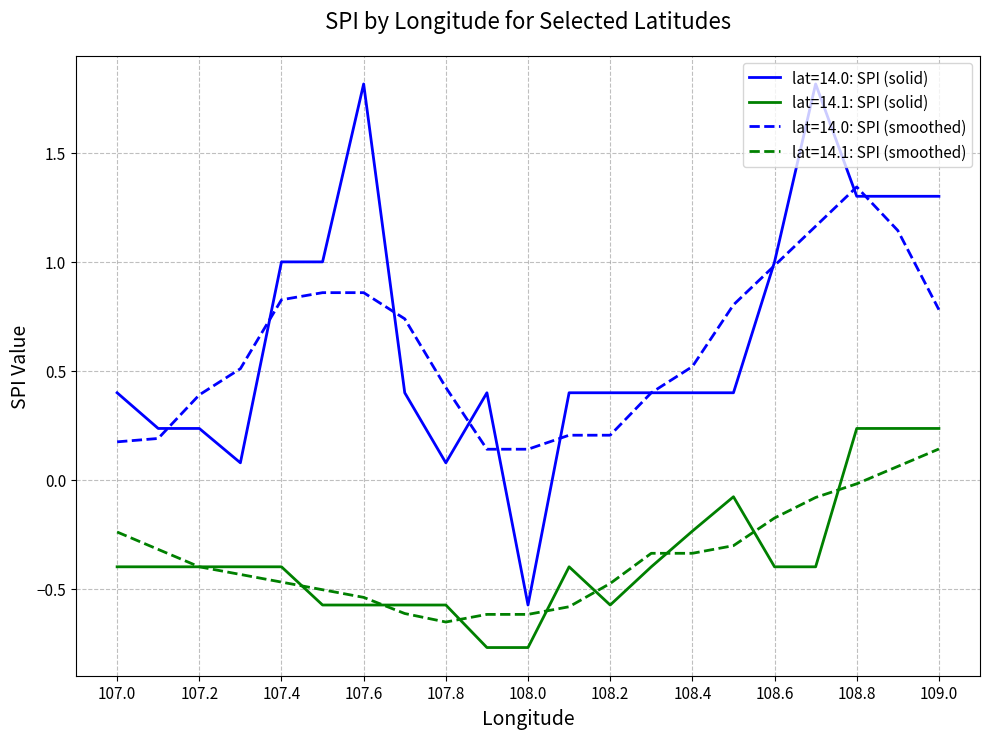

What is the maximum value shown in the chart?

1.8